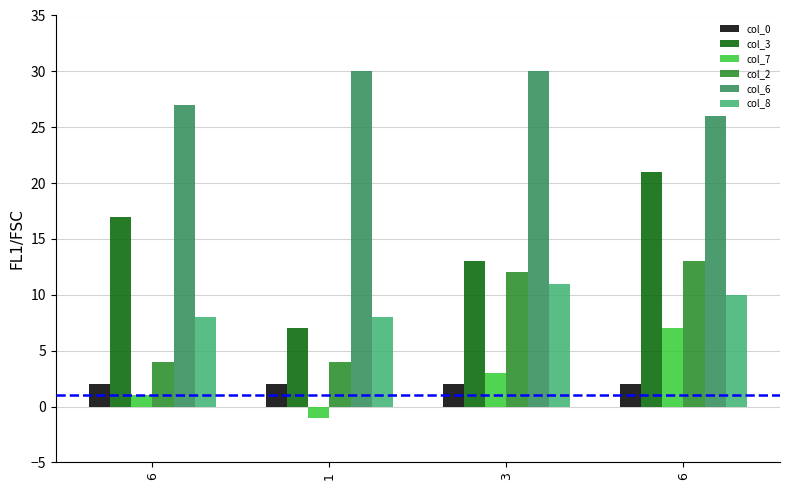

How many data points in col_6 are less than 30?

2